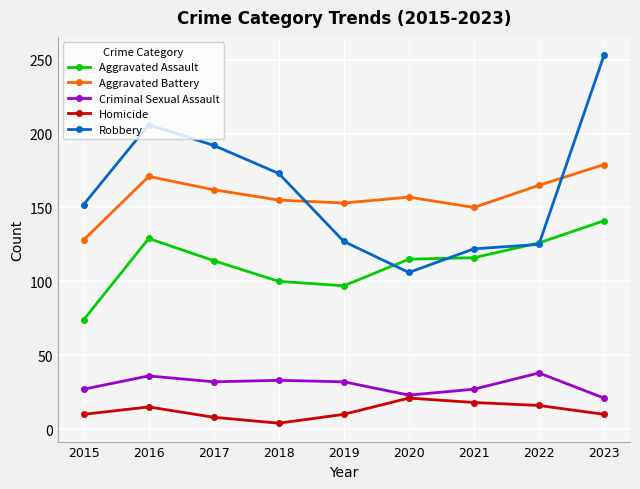

Read the Homicide value at 2023.

10